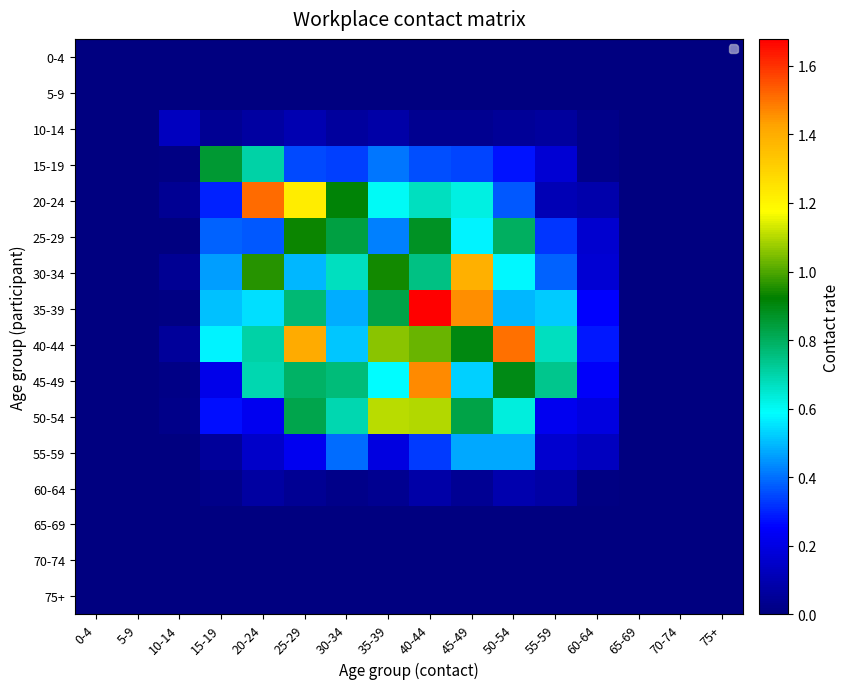

True or false: 40-44 has a value of 1.1 at 35-39.

True